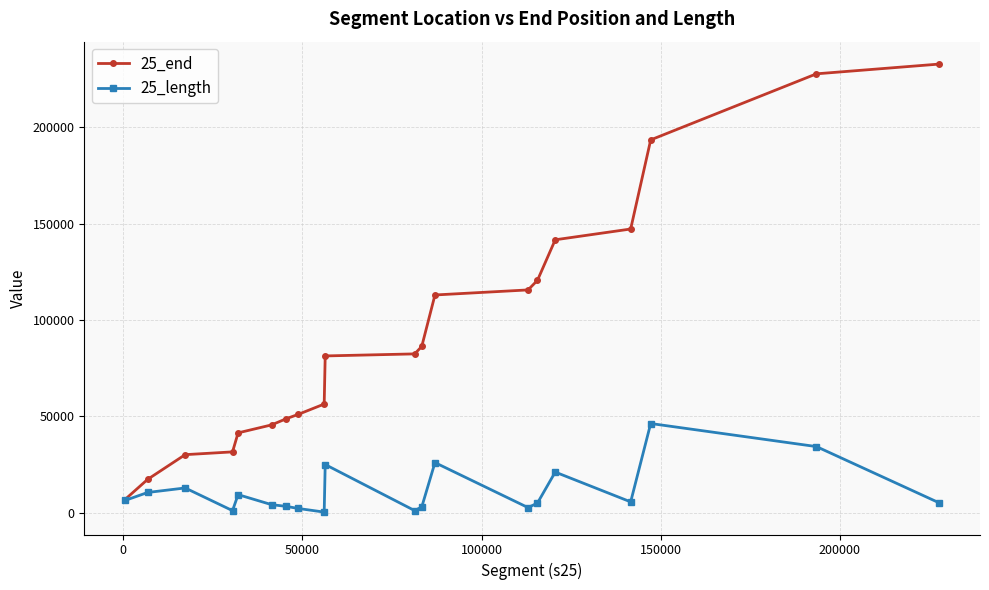

Which series has the widest spread of values?

25_end